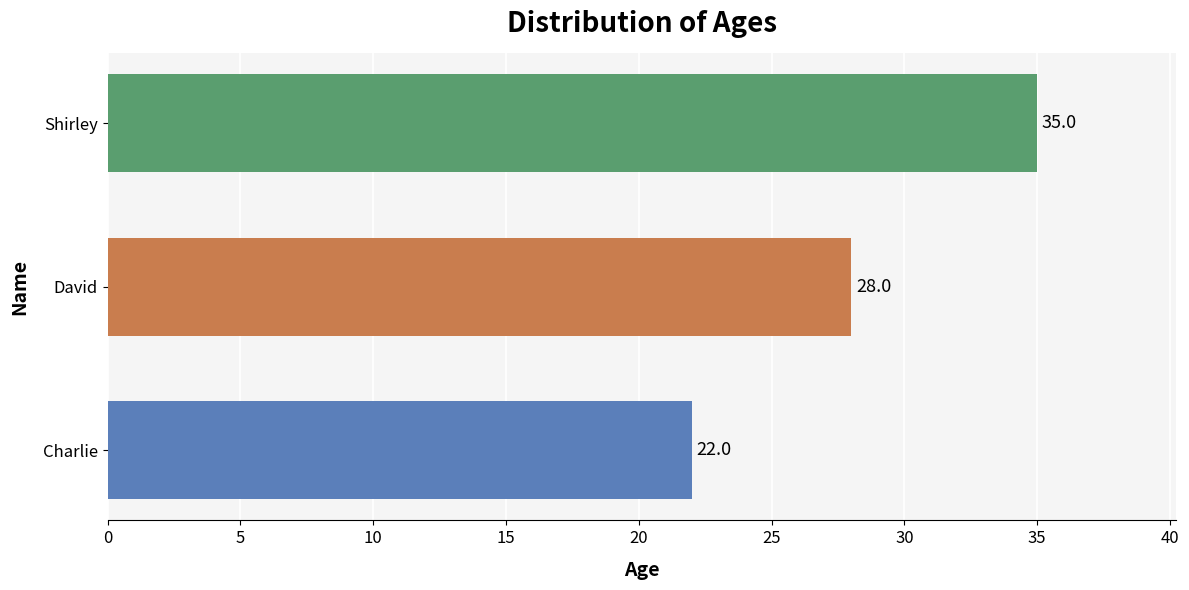

Rank the categories by value from highest to lowest.

Shirley, David, Charlie